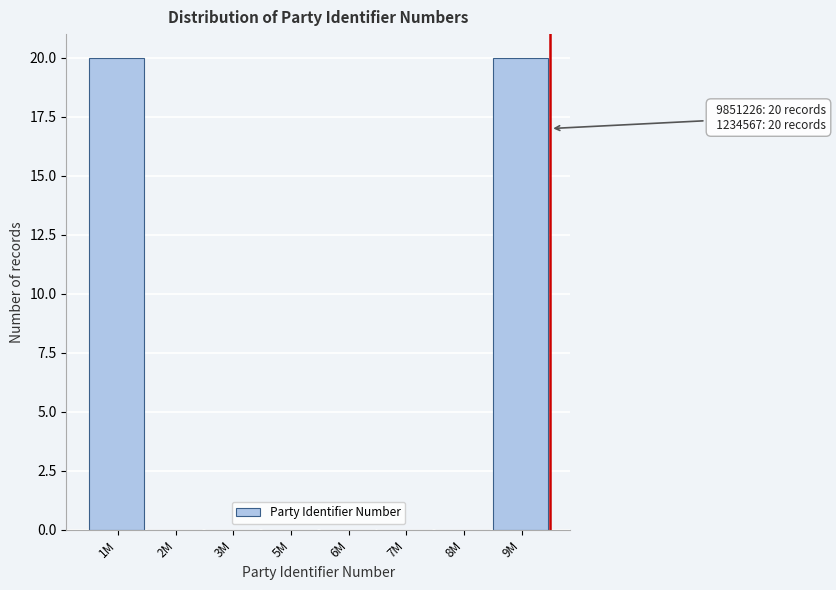

Reading left to right, transcribe all the data shown in this chart.

1M=20	2M=0	3M=0	5M=0	6M=0	7M=0	8M=0	9M=20